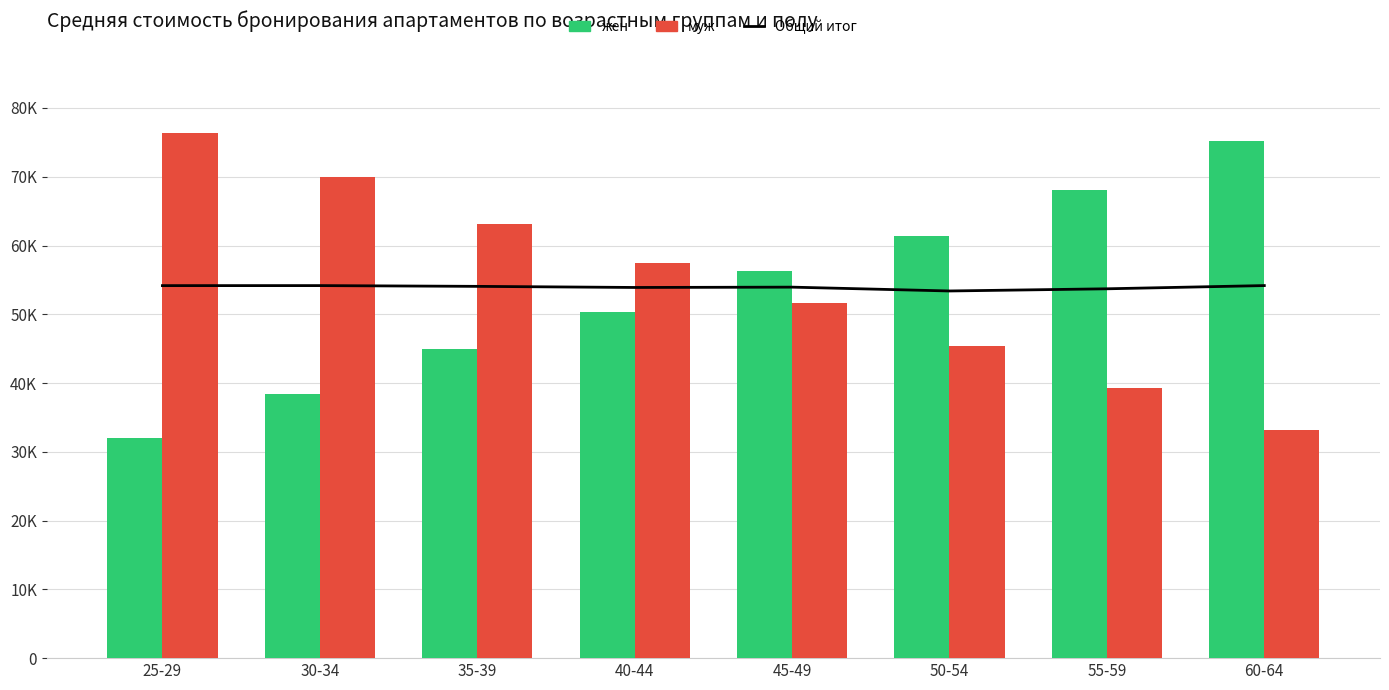

True or false: Общий итог has a value of 53707.6 at 55-59.

True